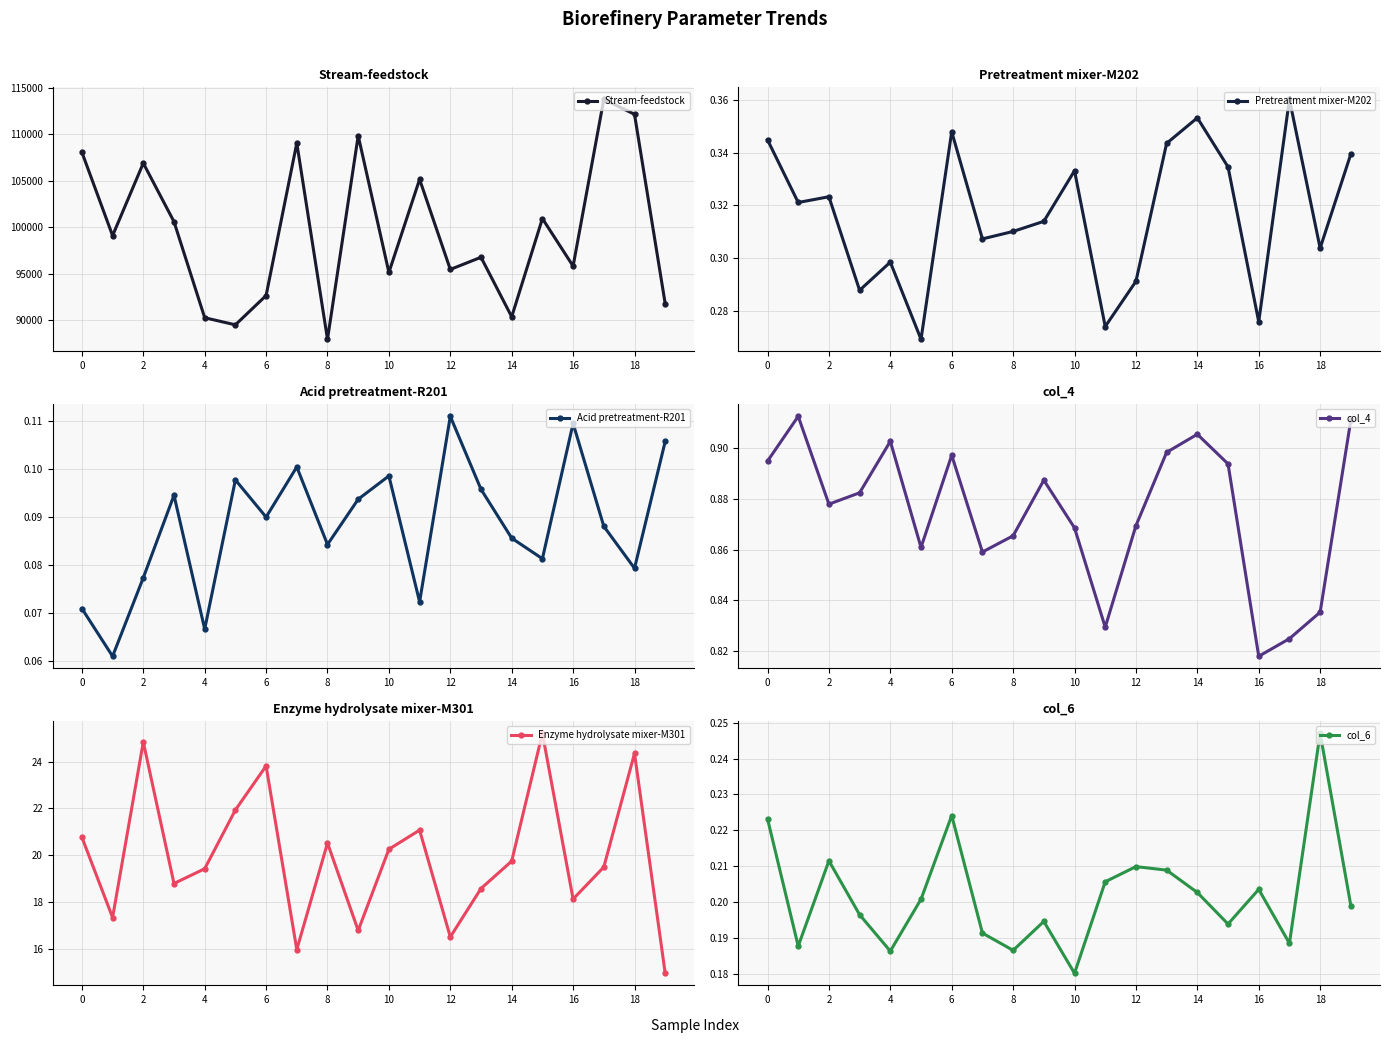

True or false: col_4 and col_6 intersect in this chart.

False